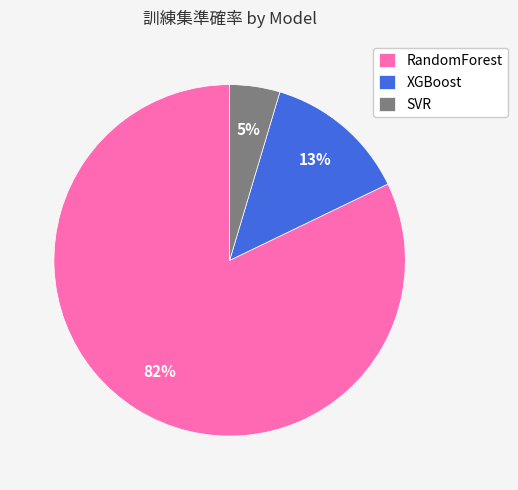

Is the sum of SVR and RandomForest greater than half?

Yes